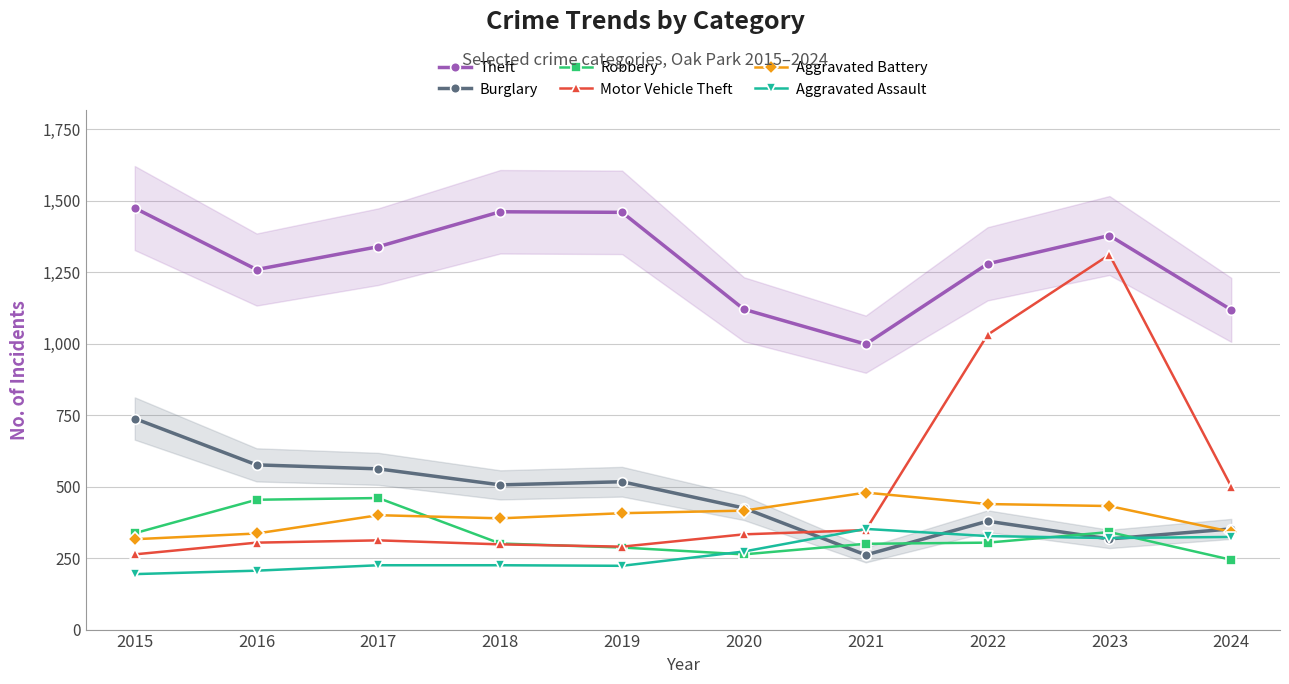

Is the value of Motor Vehicle Theft at 2017 greater than the value of Burglary at 2018?

No